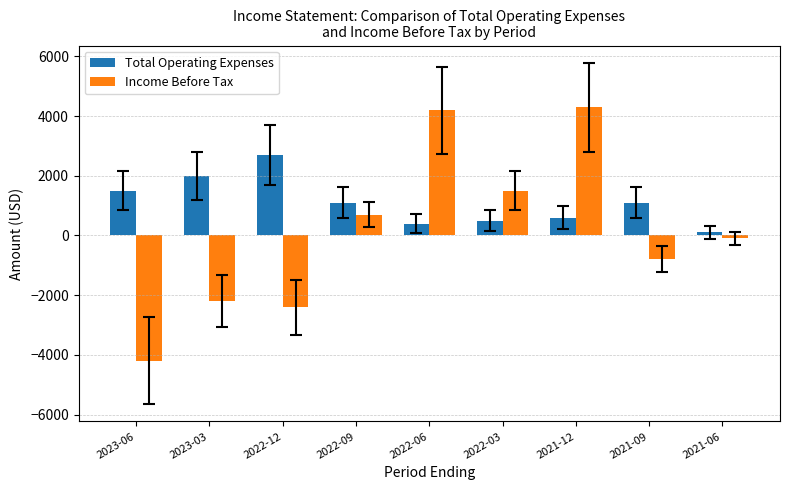

What is the difference between the second highest and minimum values in the Total Operating Expenses series?

1900